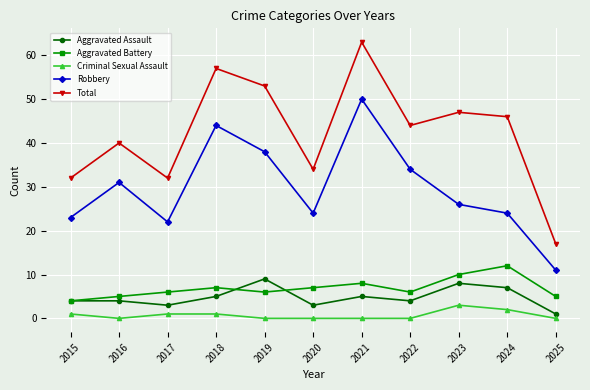

What is the value of the Criminal Sexual Assault point at the 10th from the left?

2